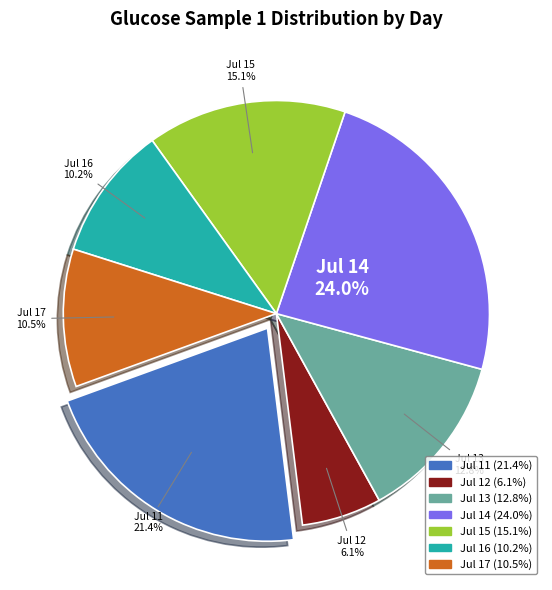

Is there any slice that represents more than half of the pie?

No